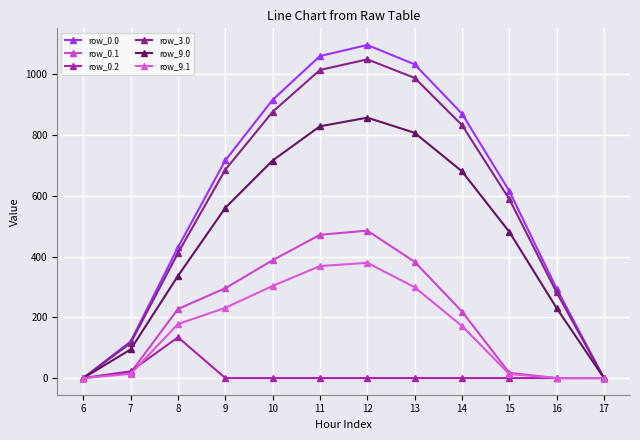

What value does the row_0.0 series have at 14?

870.6